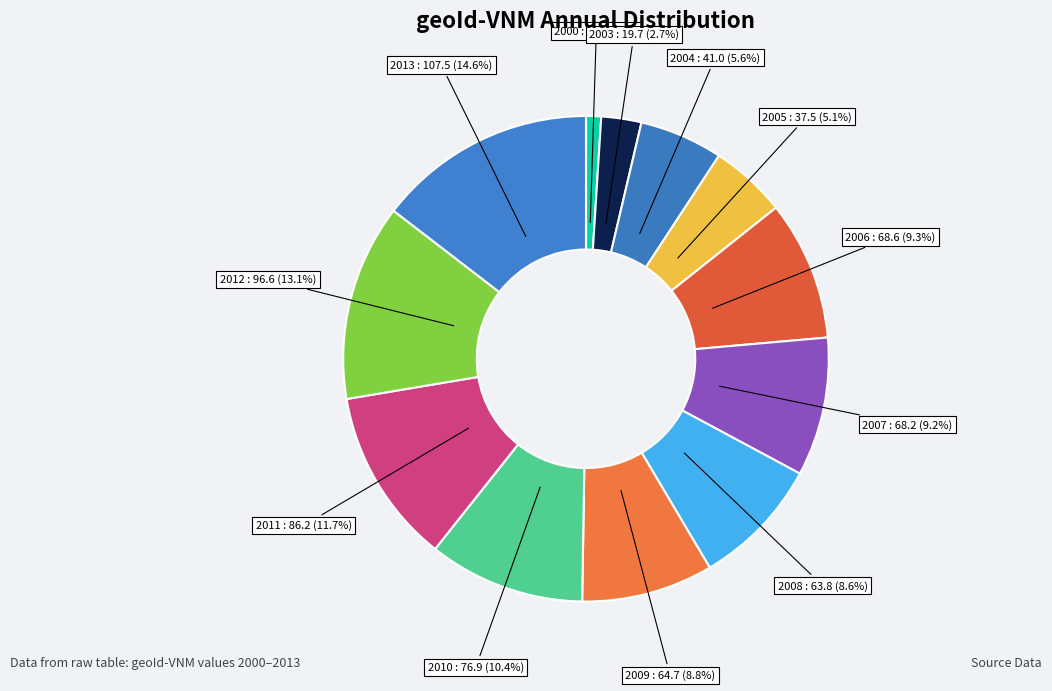

How many segments does this pie chart have?

12